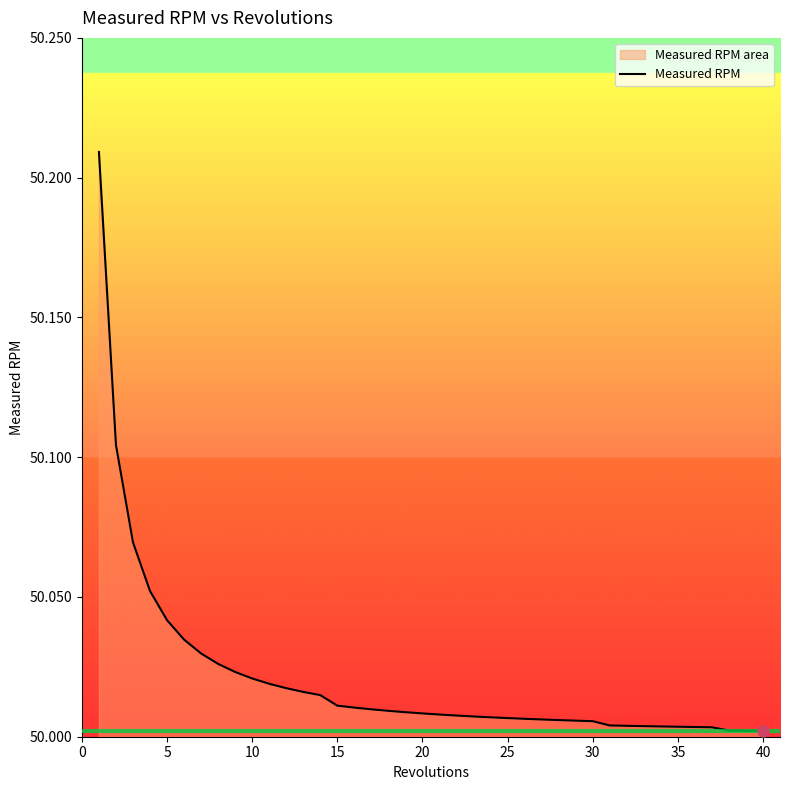

True or false: the data shows 80.7 at 10.

False